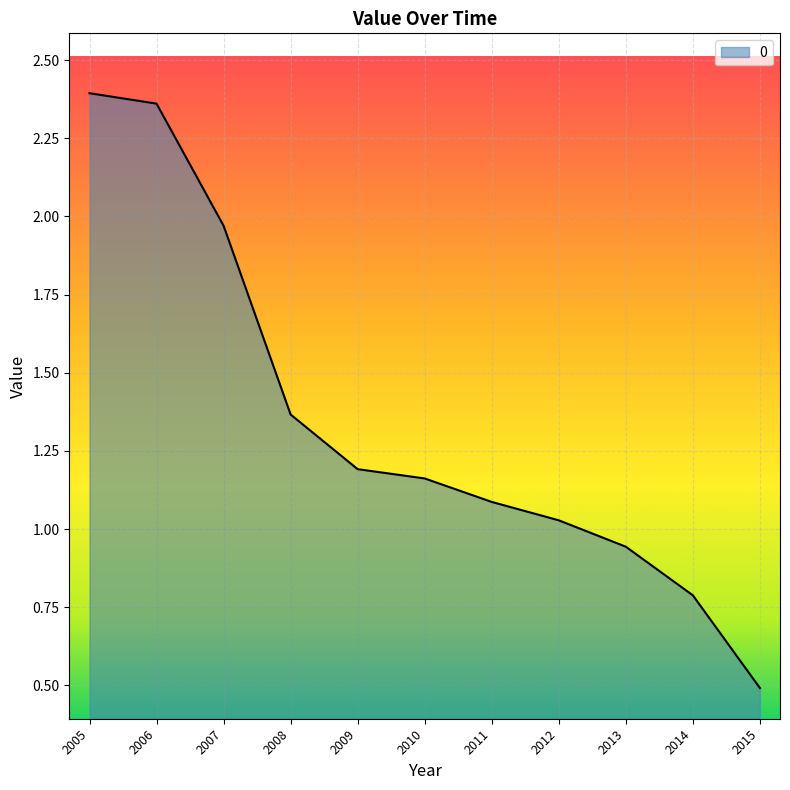

What is the difference between the maximum and minimum values?

1.9